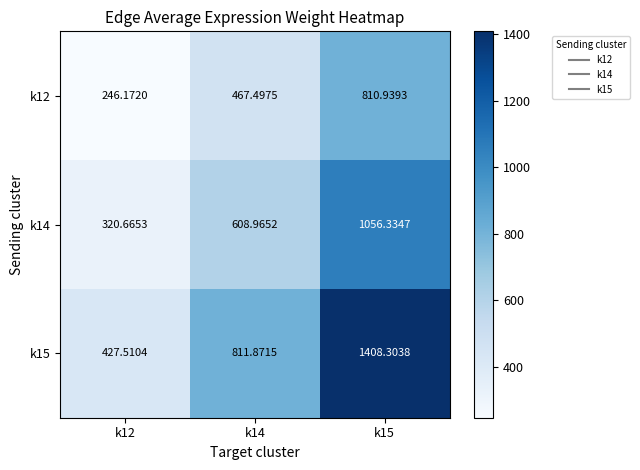

Is the value of k14 at k14 greater than the value of k12 at k12?

Yes